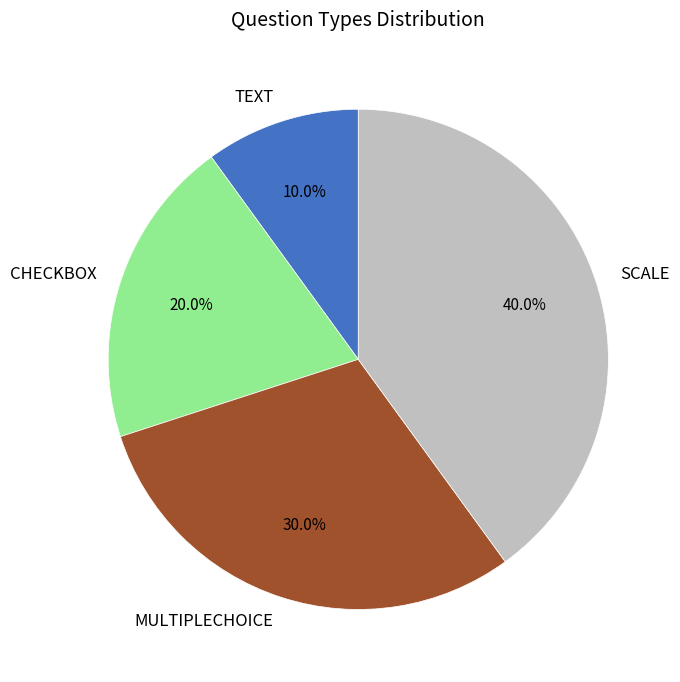

The SCALE slice represents 40% of the pie. True or false?

True